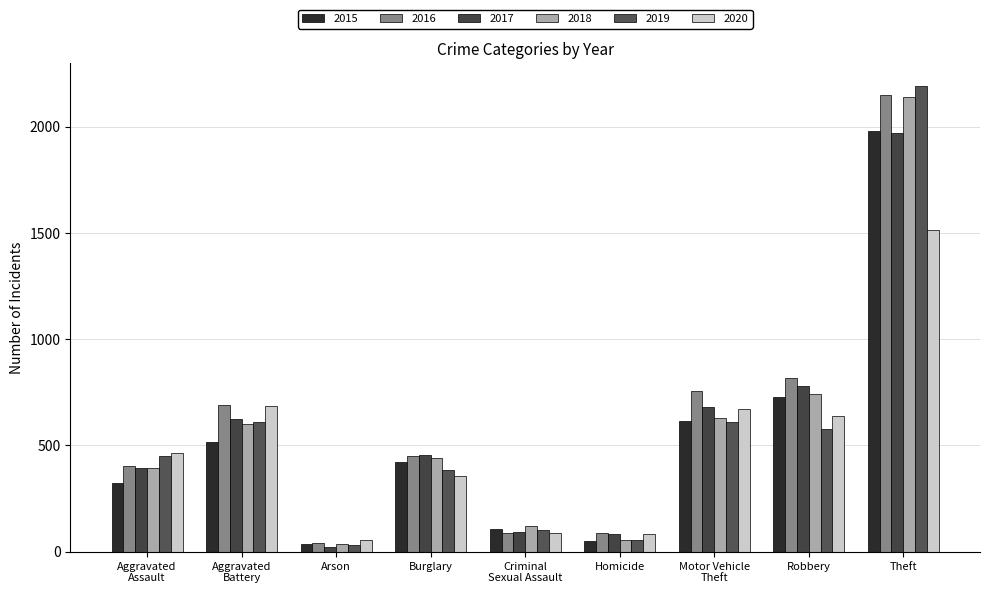

At which category does the chart reach its minimum across all series?

Arson